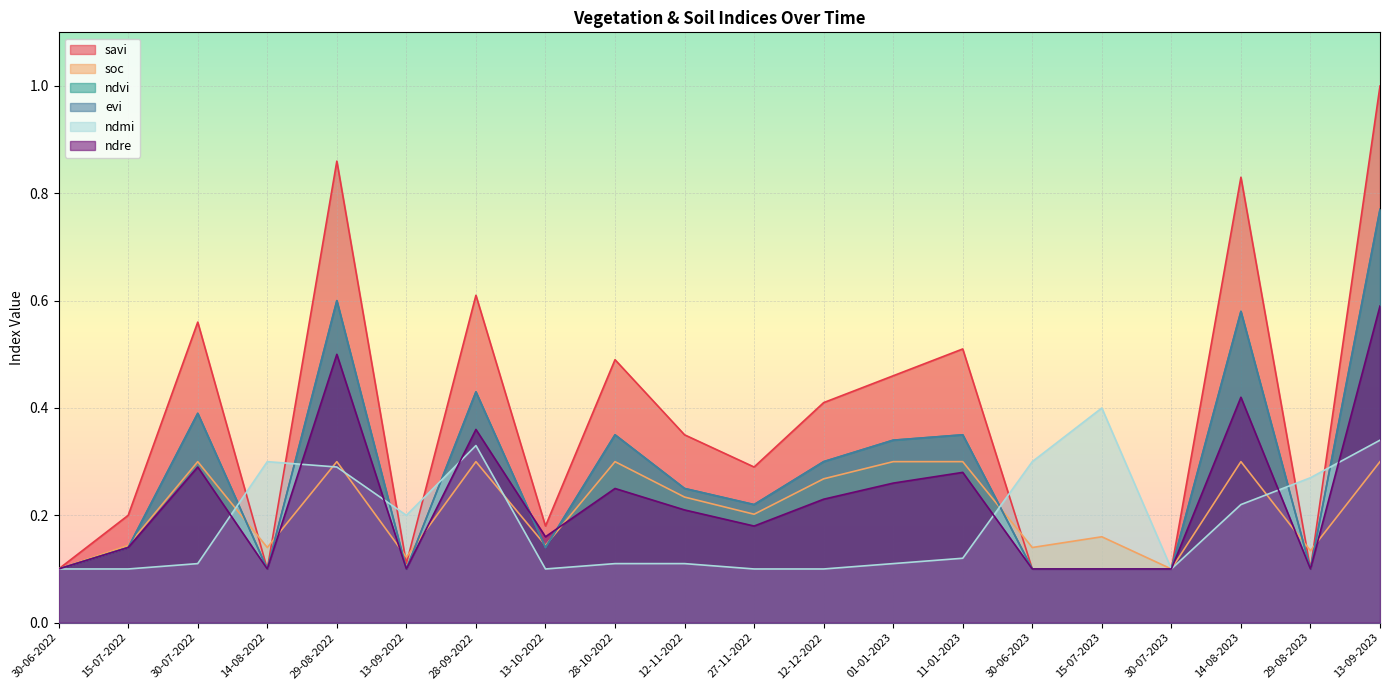

Is it true that evi equals 0.2 at 13-10-2022?

False